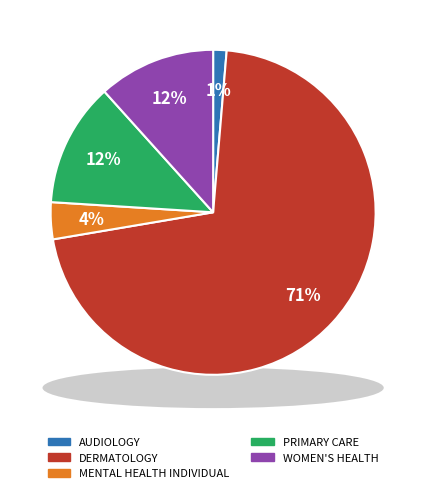

How many slices are in this pie chart?

5